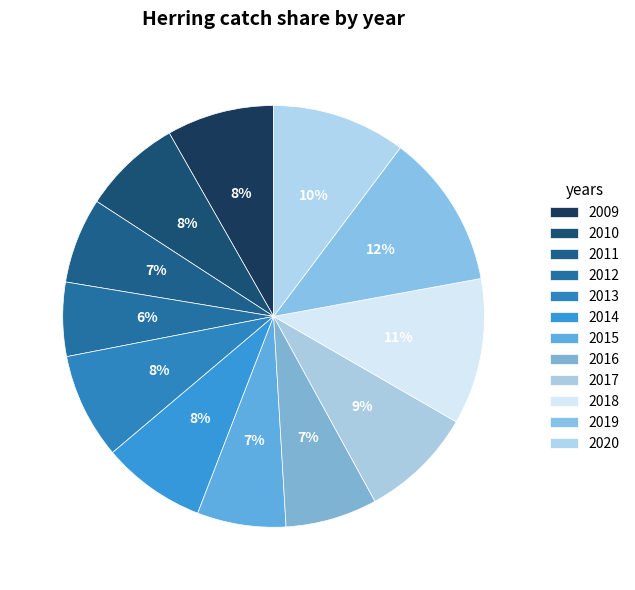

How many segments does this pie chart have?

12